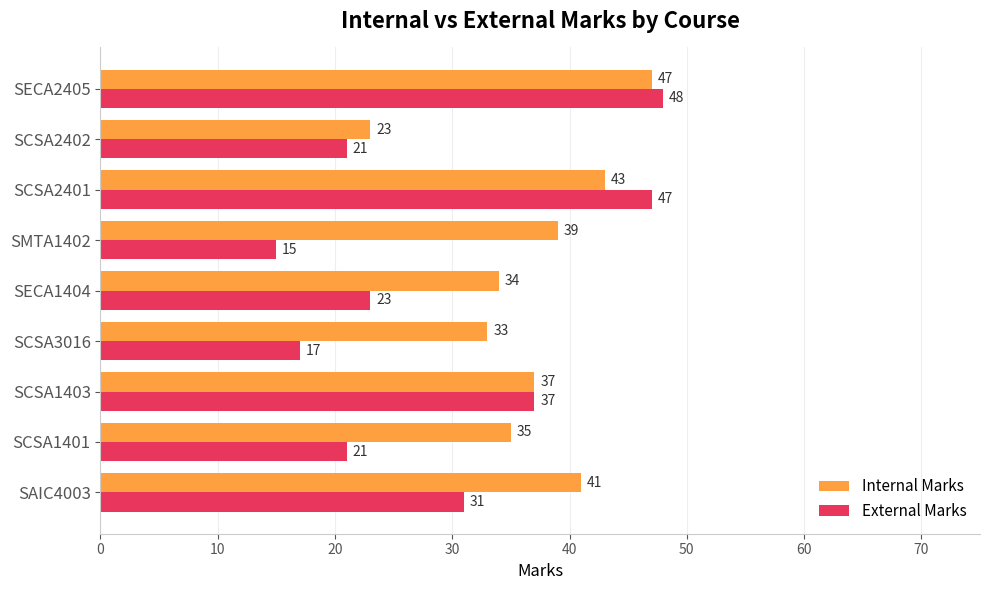

Is it true that Internal Marks equals 35 at SCSA1401?

True